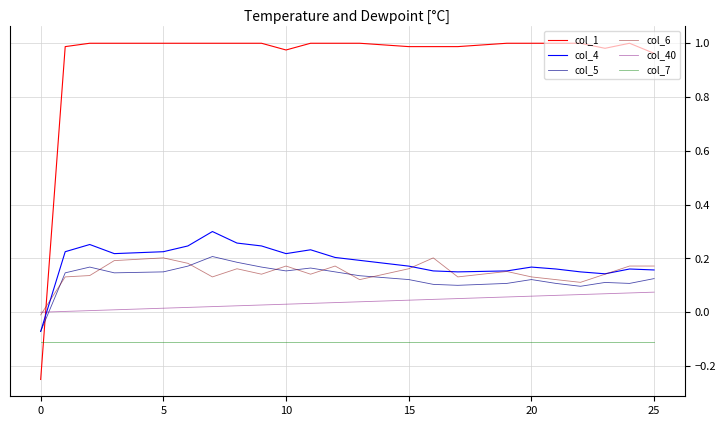

Which series has the largest range (max minus min)?

col_1